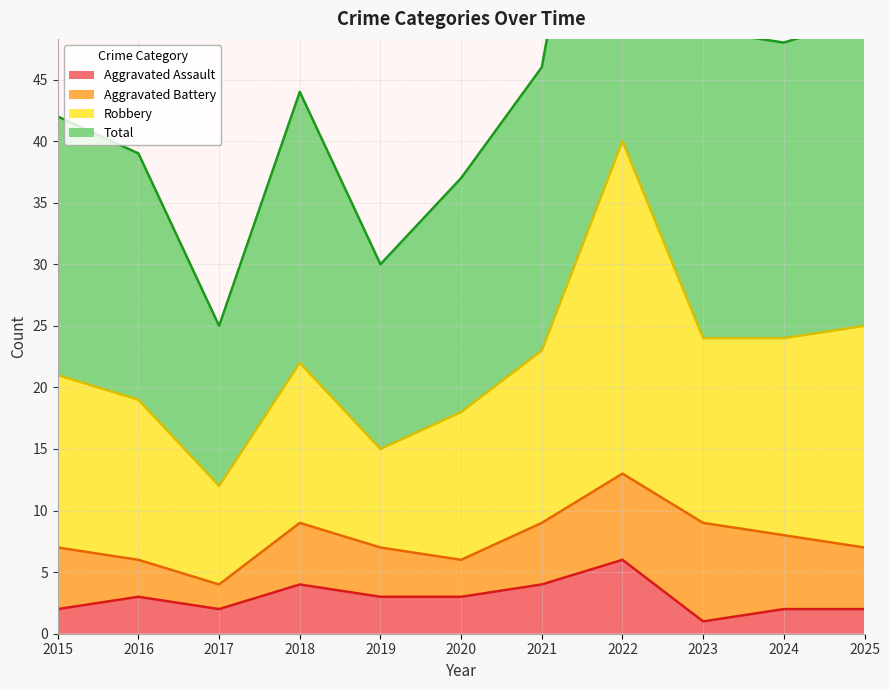

The value of Aggravated Assault at 2023 is 1. True or false?

True